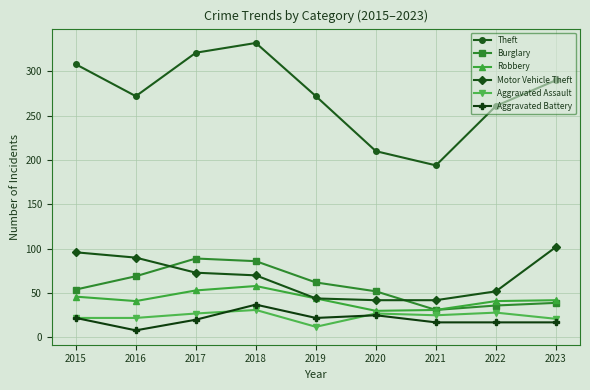

Between 2020 and 2023, which series saw the biggest shift?

Theft